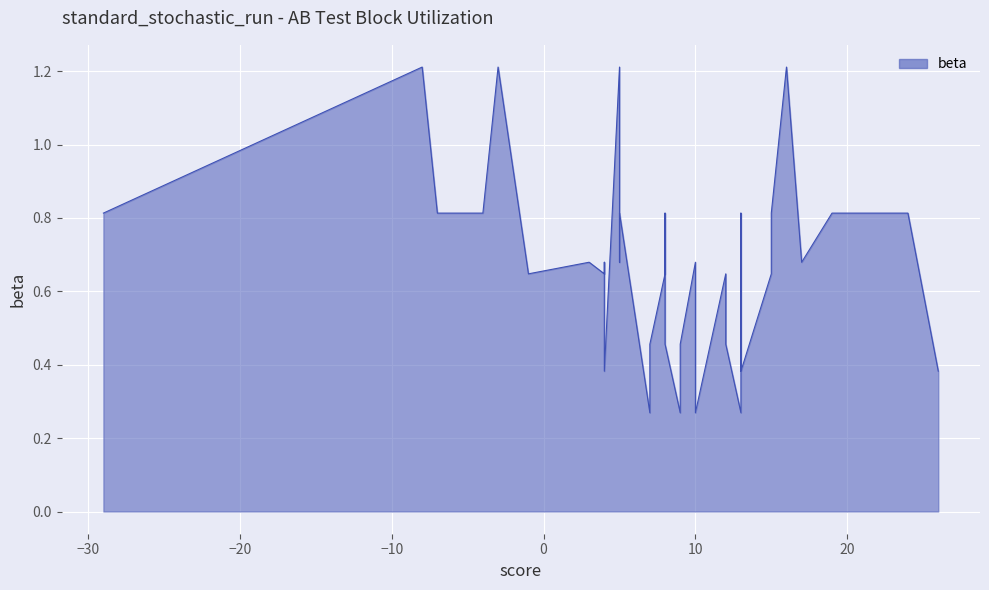

What is the greatest value displayed?

1.2